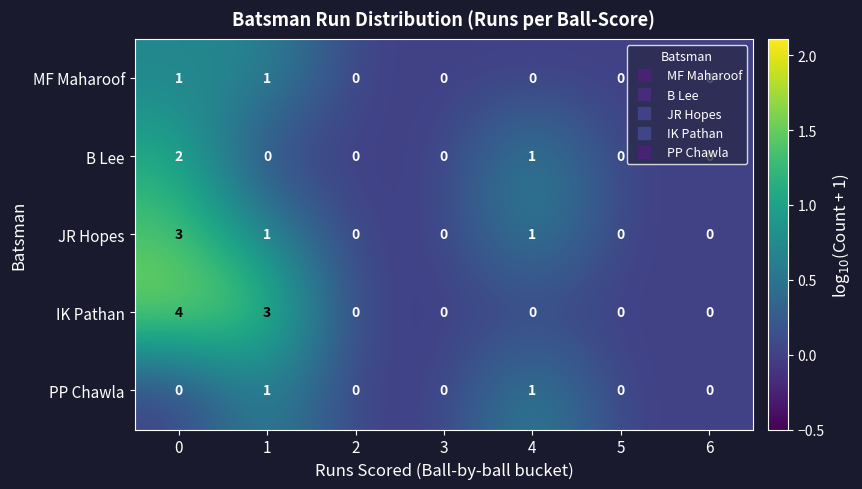

The value of JR Hopes at 6 is -2. True or false?

False